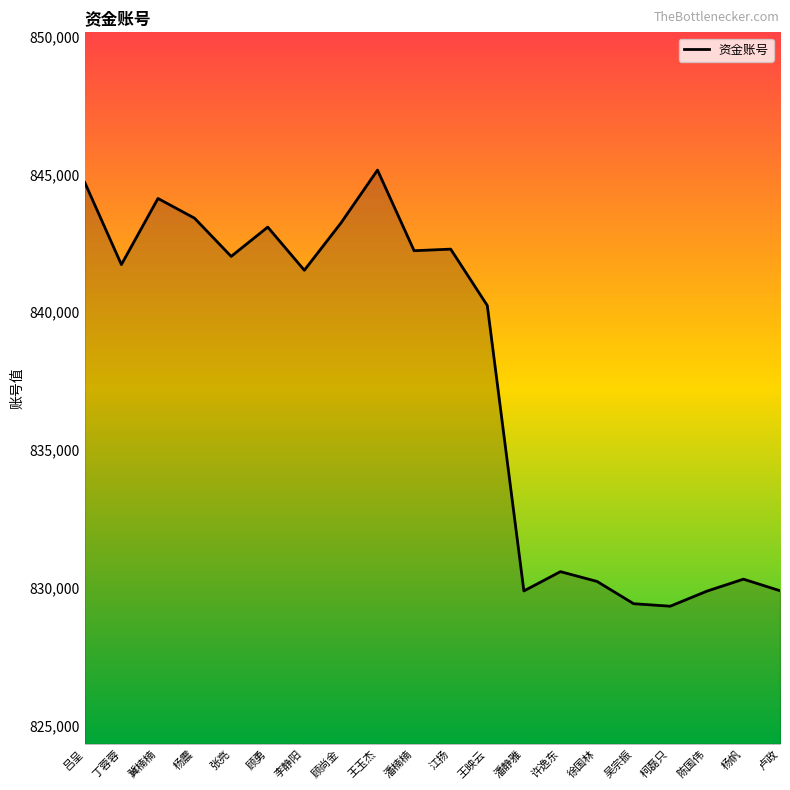

How many series are shown in this chart?

1